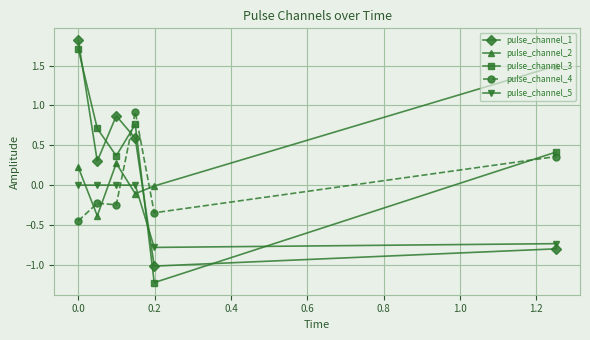

What is the maximum value shown in the chart?

1.8